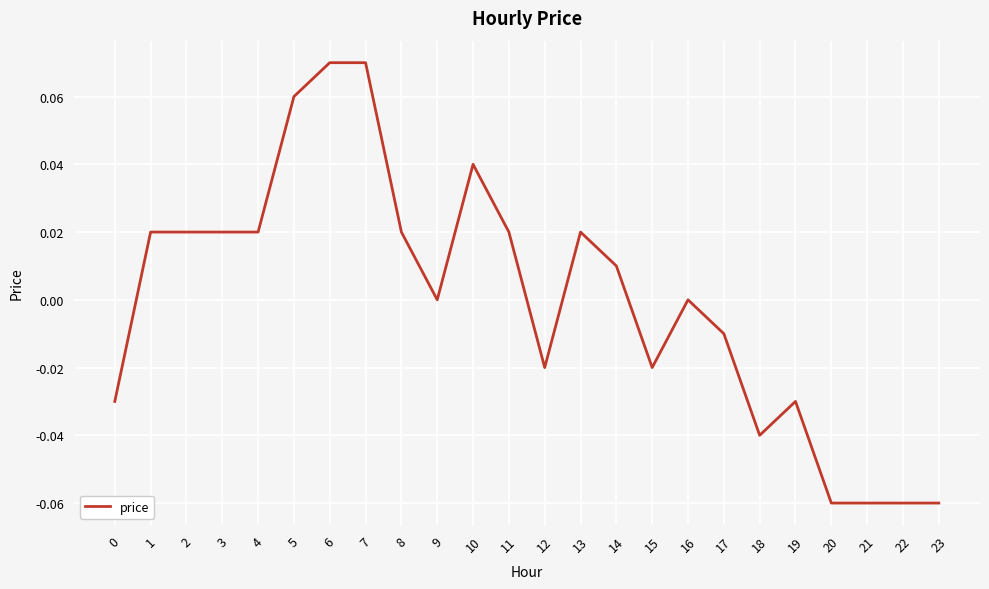

The value at 13 is 0.0. True or false?

True